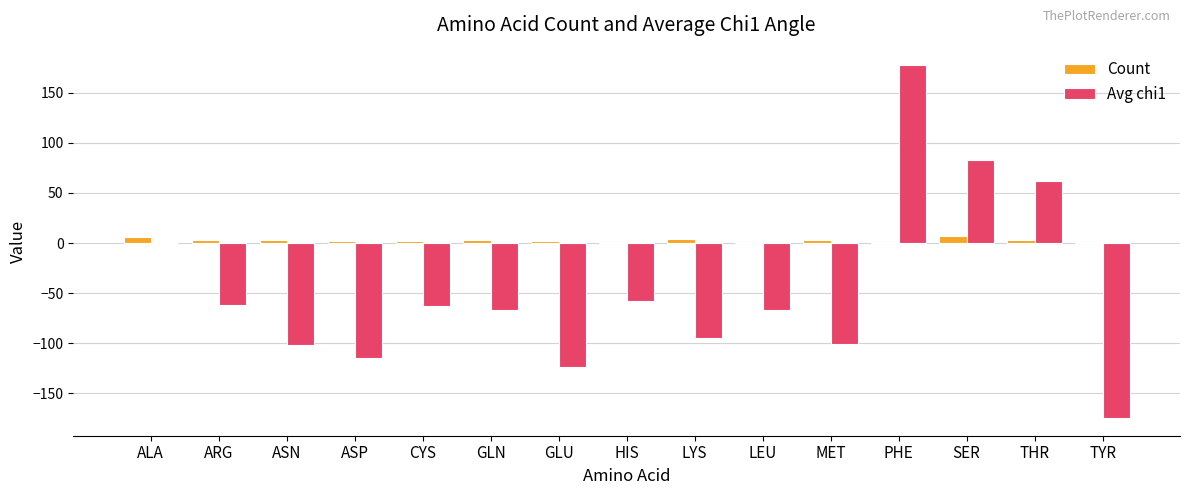

Is it true that Avg chi1 equals -181.2 at ASN?

False